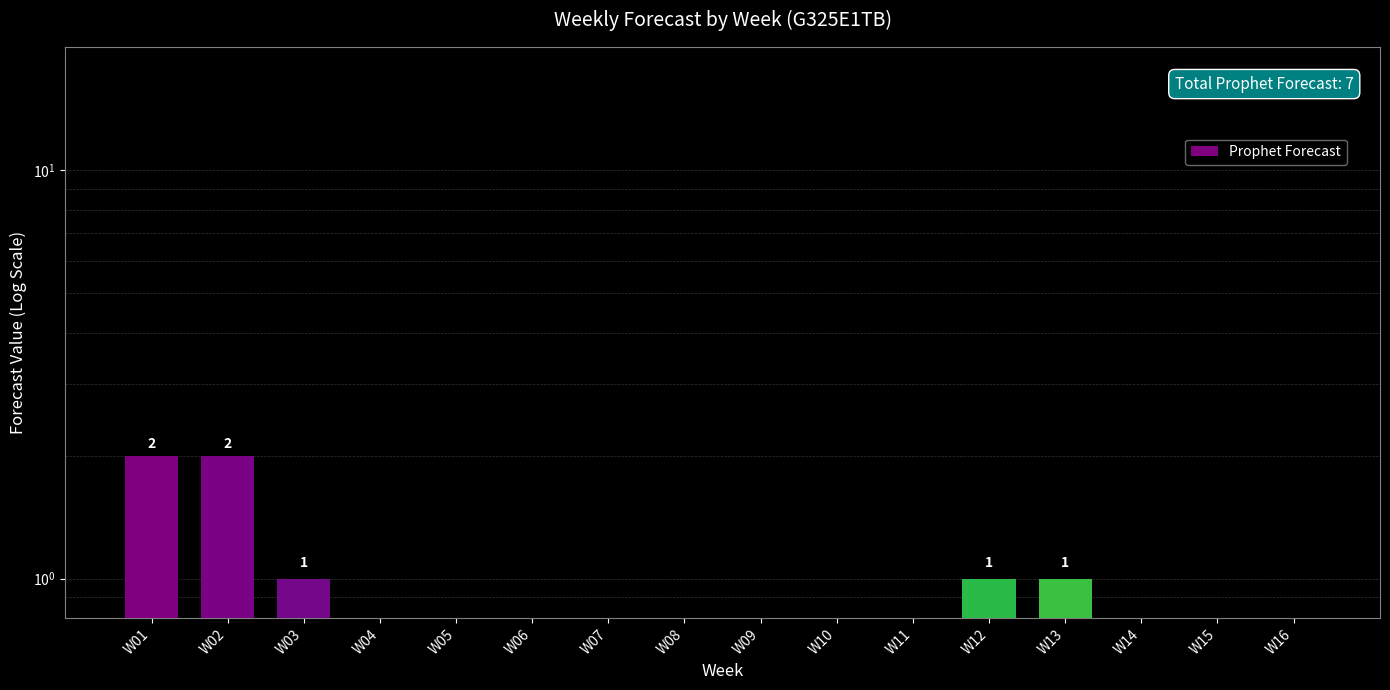

Rank the categories by value from highest to lowest.

W01, W02, W03, W12, W13, W04, W05, W06, W07, W08, W09, W10, W11, W14, W15, W16